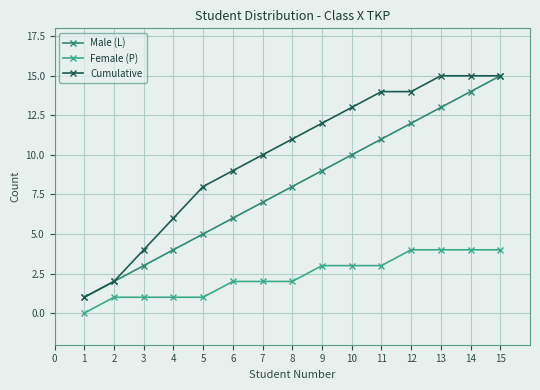

The value of Male (L) at 13 is 23. True or false?

False